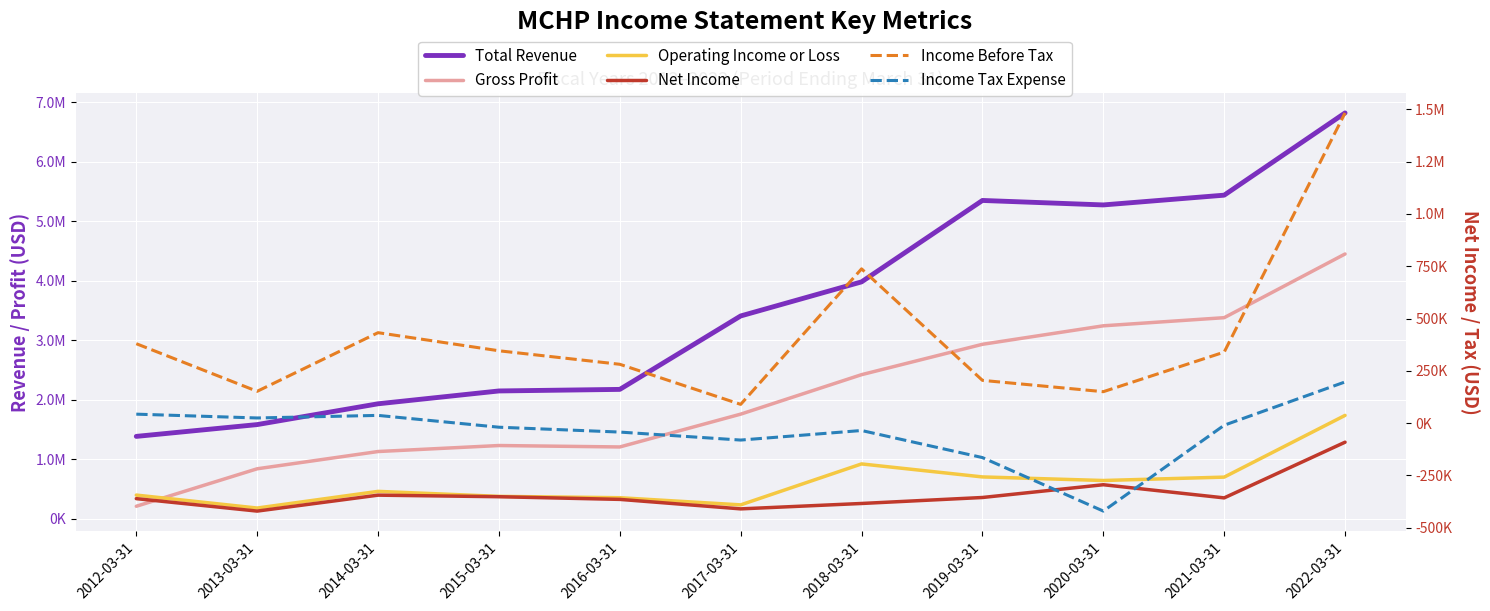

What is the difference between the second highest and second lowest values in the Income Before Tax series?

586900